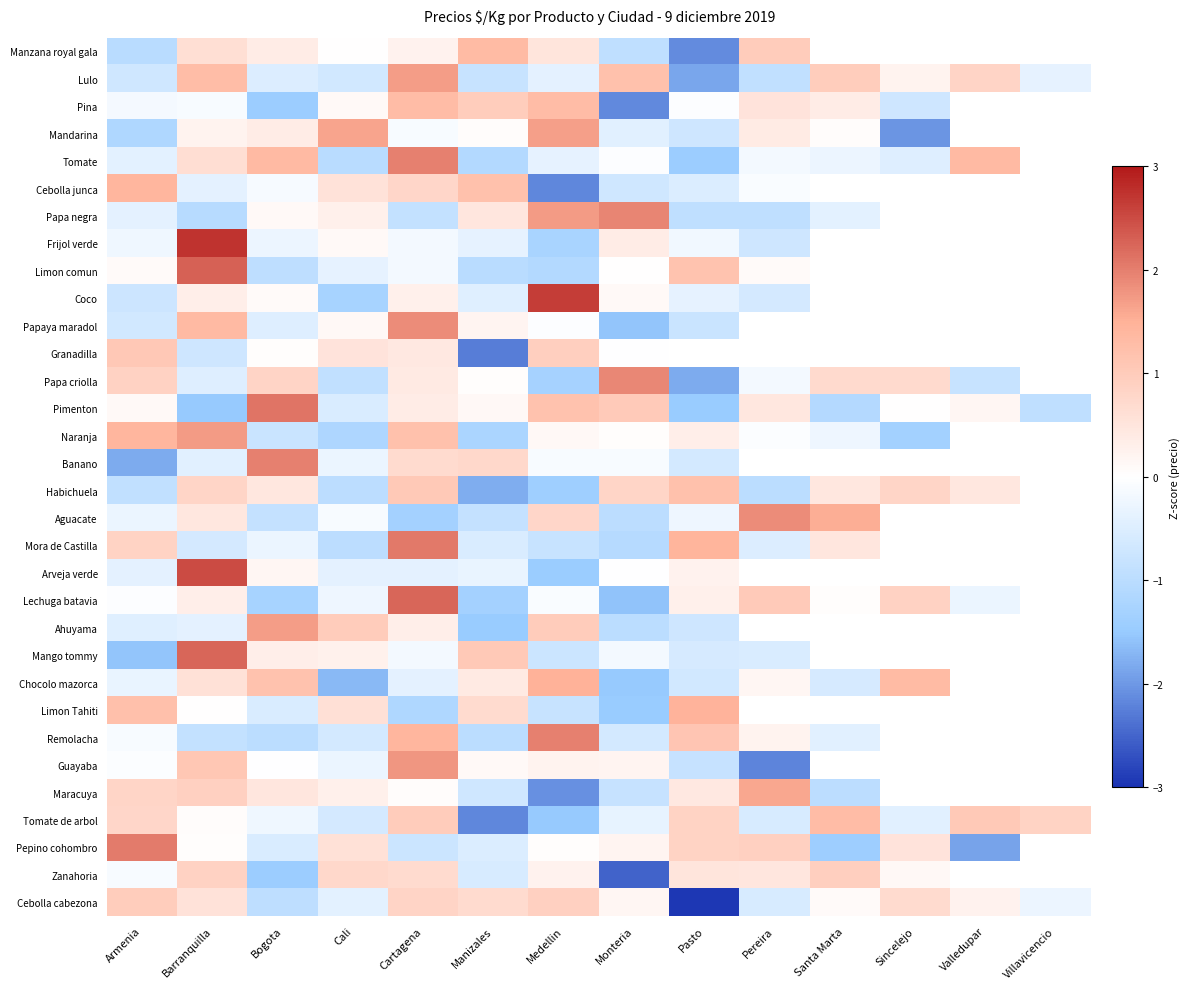

At which label does Tomate first exceed 0?

Barranquilla